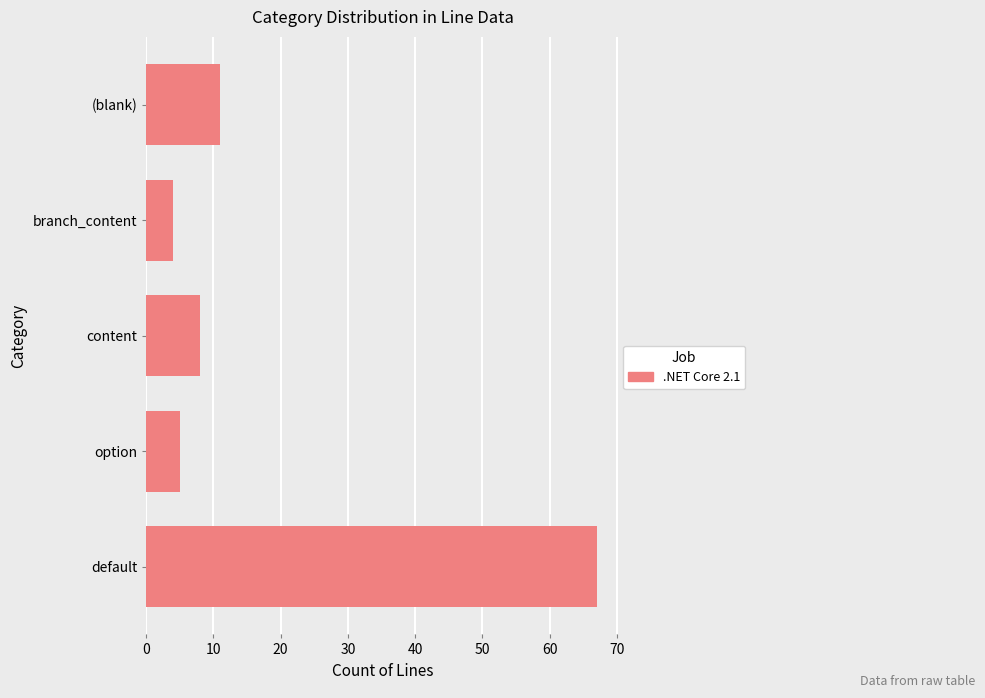

Reading top to bottom, list all the values displayed in this chart.

11	4	8	5	67